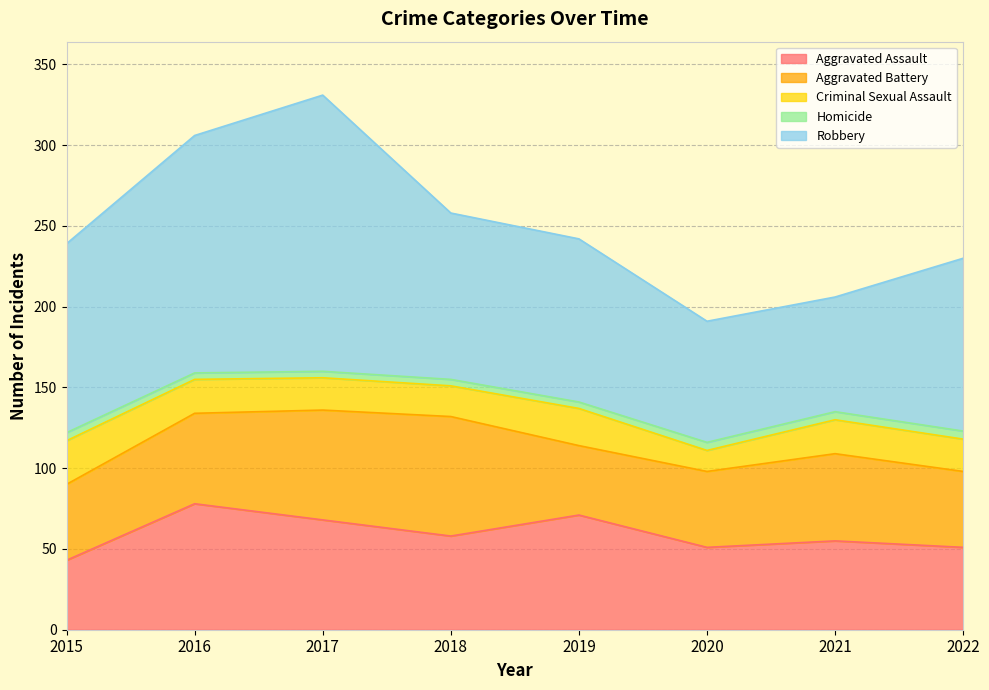

In Aggravated Battery, how many points are lower than both neighbors (excluding endpoints)?

1